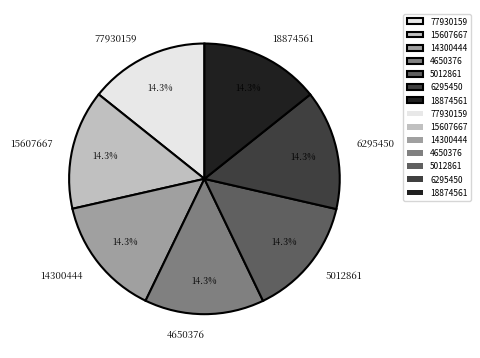

How much of the chart is everything except 4650376?

85.7%